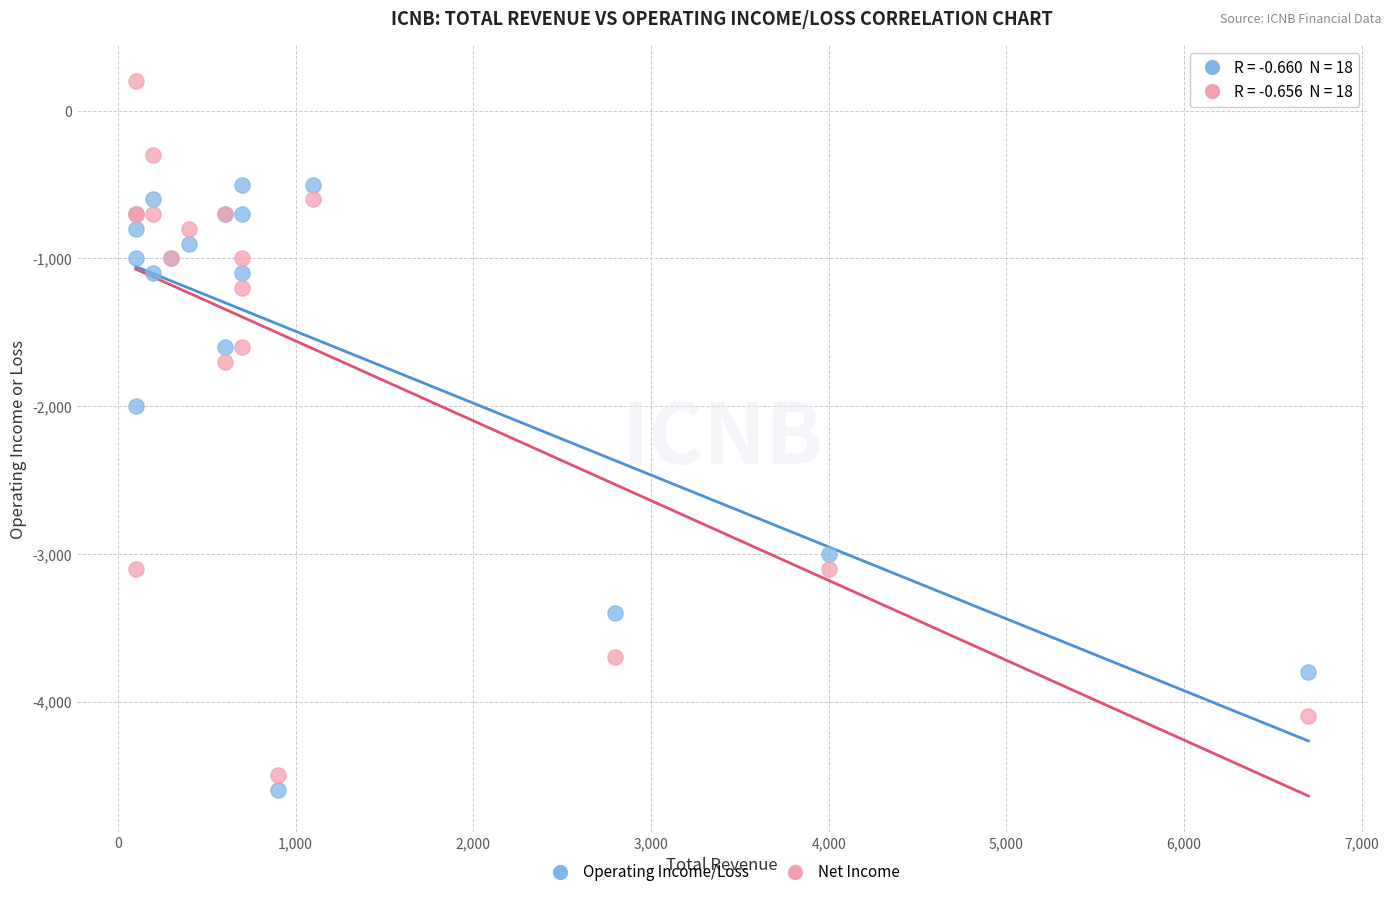

Which series contains the highest Y value?

Net Income